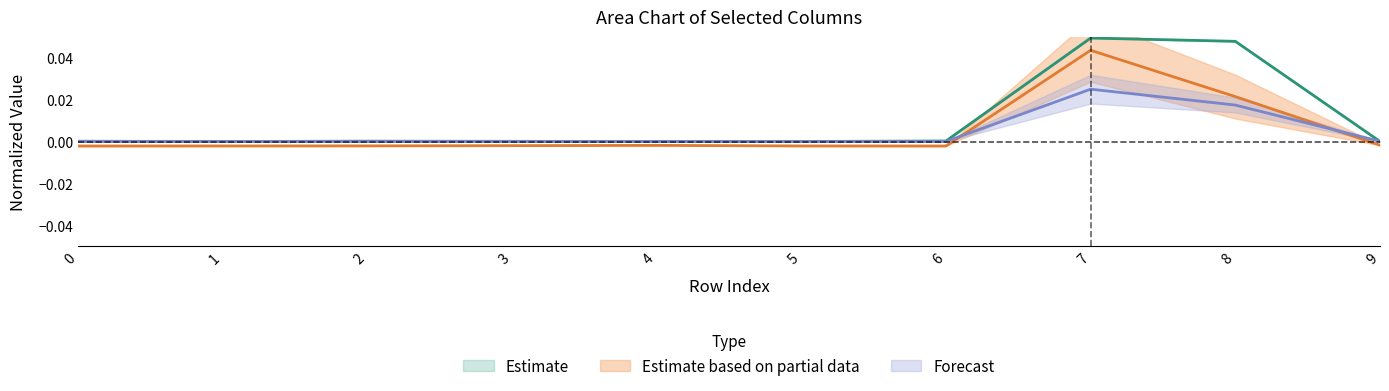

Count the number of data series in this chart.

3